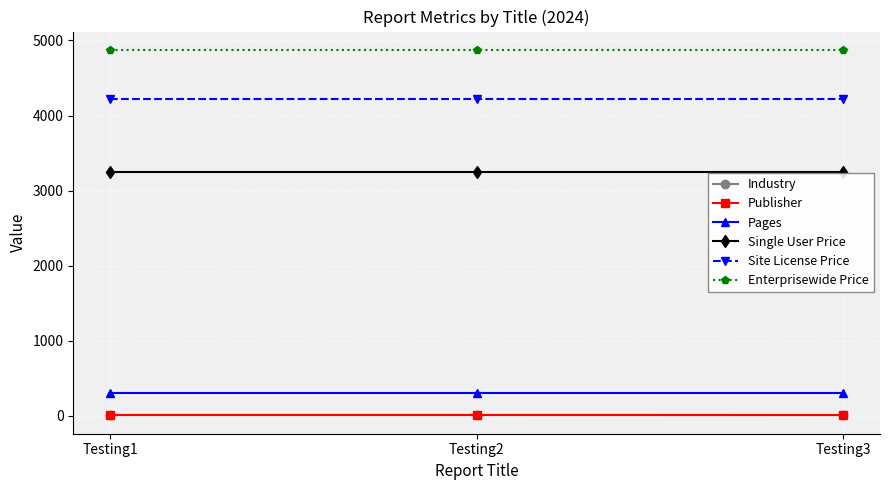

Is the value of Publisher at Testing2 greater than the value of Site License Price at Testing2?

No